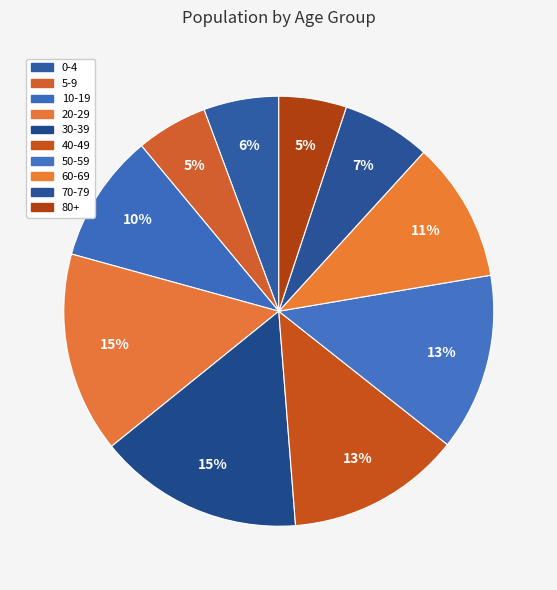

Does any single category account for the majority?

No